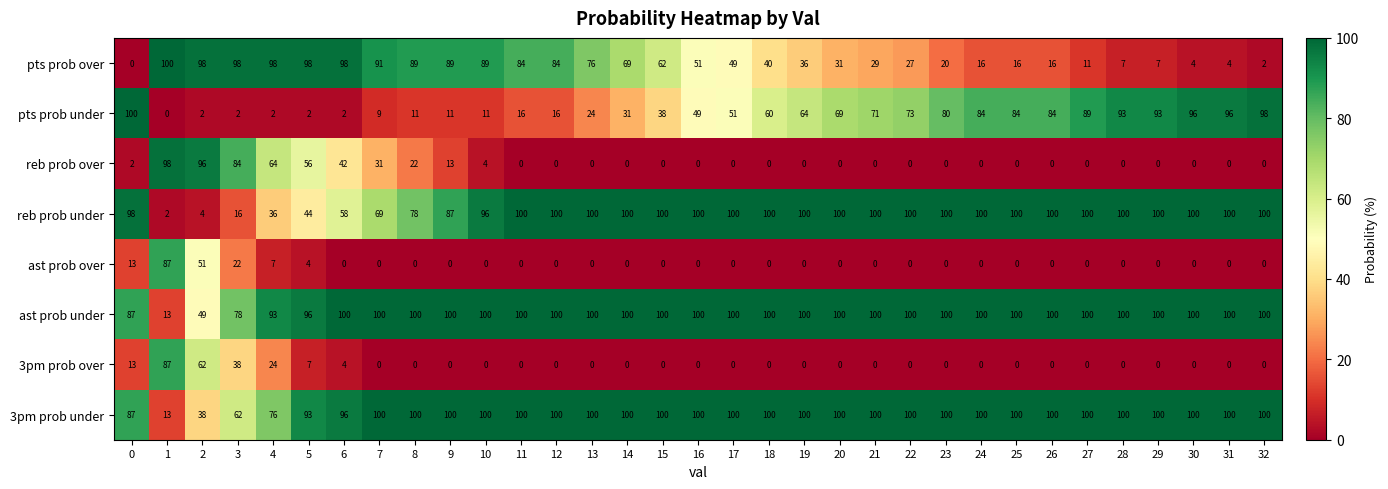

What is the maximum value for ast prob over?

87